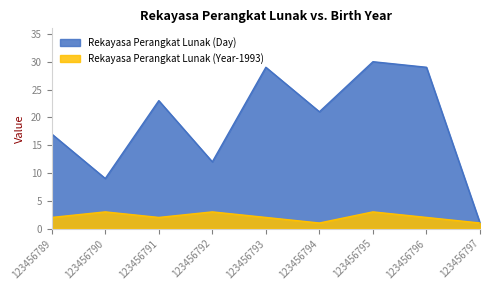

Which series has the widest spread of values?

Rekayasa Perangkat Lunak (Day)